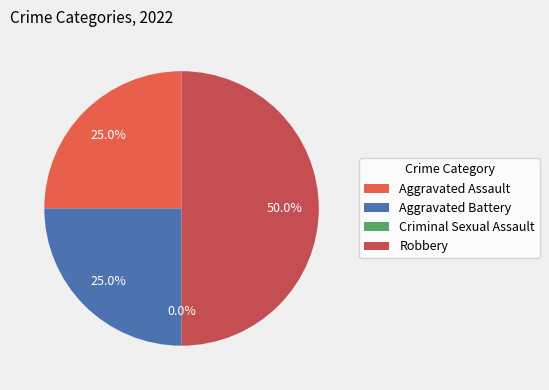

To the nearest percent, what is the combined percentage of Robbery and Aggravated Battery?

75%